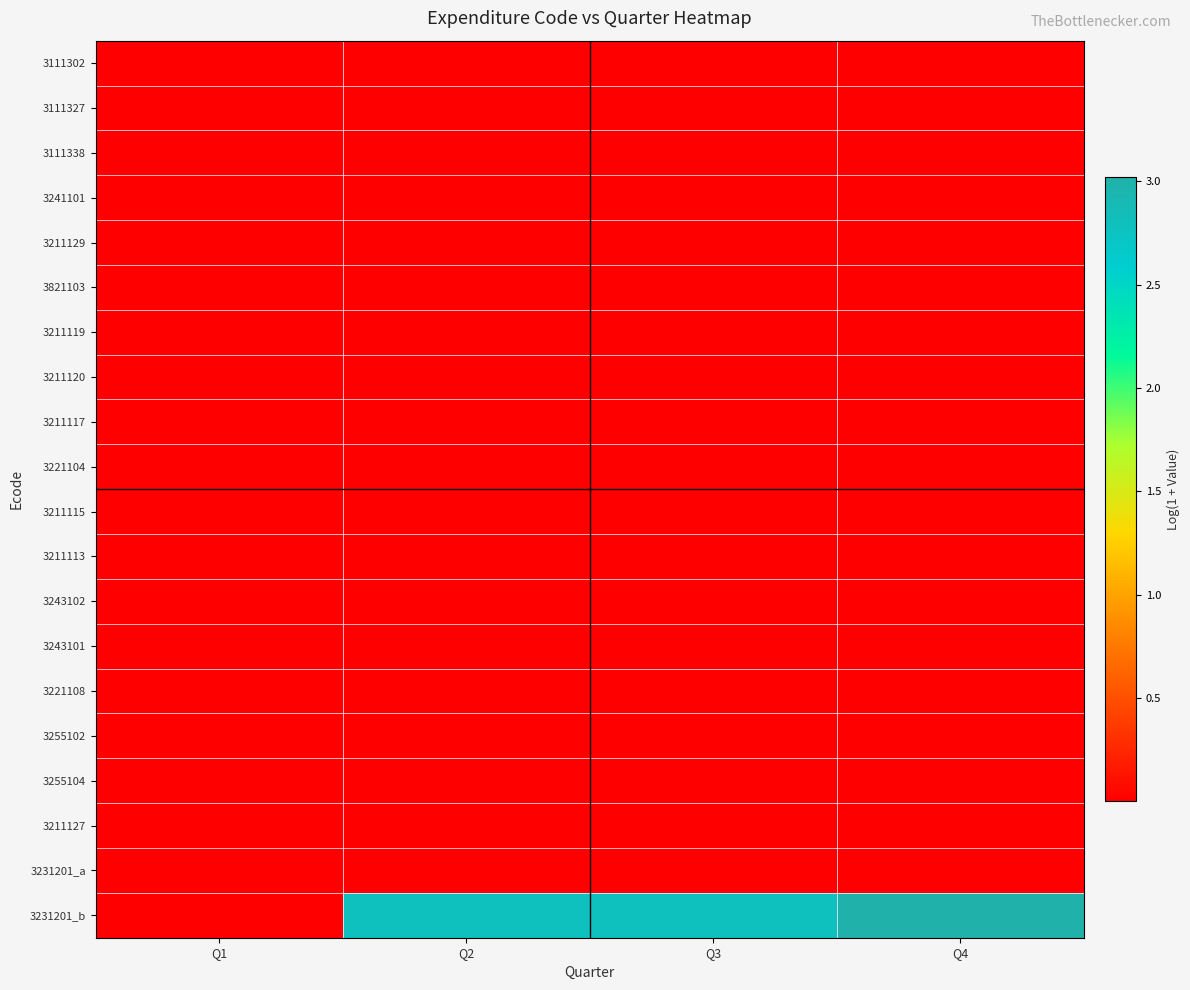

At Q3, list the series in order from smallest to largest.

3111302, 3111327, 3111338, 3241101, 3211129, 3821103, 3211119, 3211120, 3211117, 3221104, 3211115, 3211113, 3243102, 3243101, 3221108, 3255102, 3255104, 3211127, 3231201_a, 3231201_b